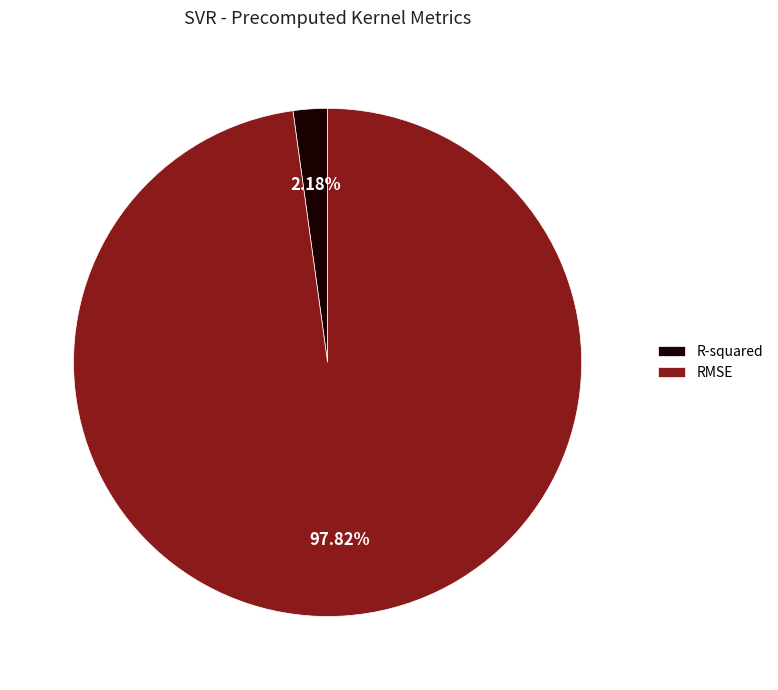

To the nearest percent, what is the average slice percentage?

50%